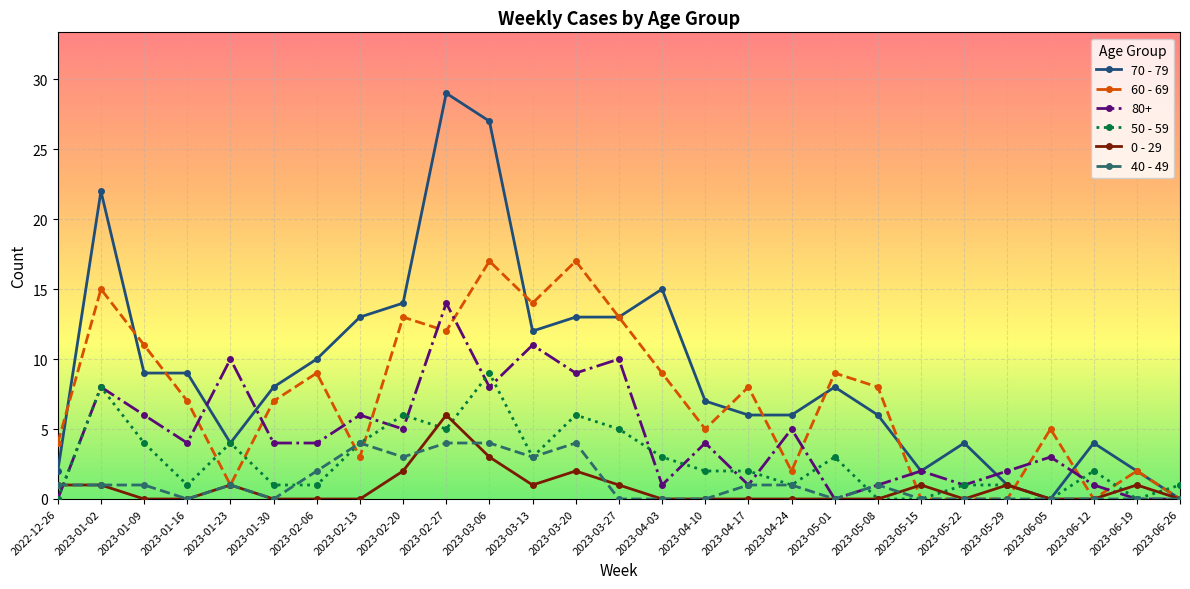

True or false: 0 - 29 has more than 0 interior local peaks.

True